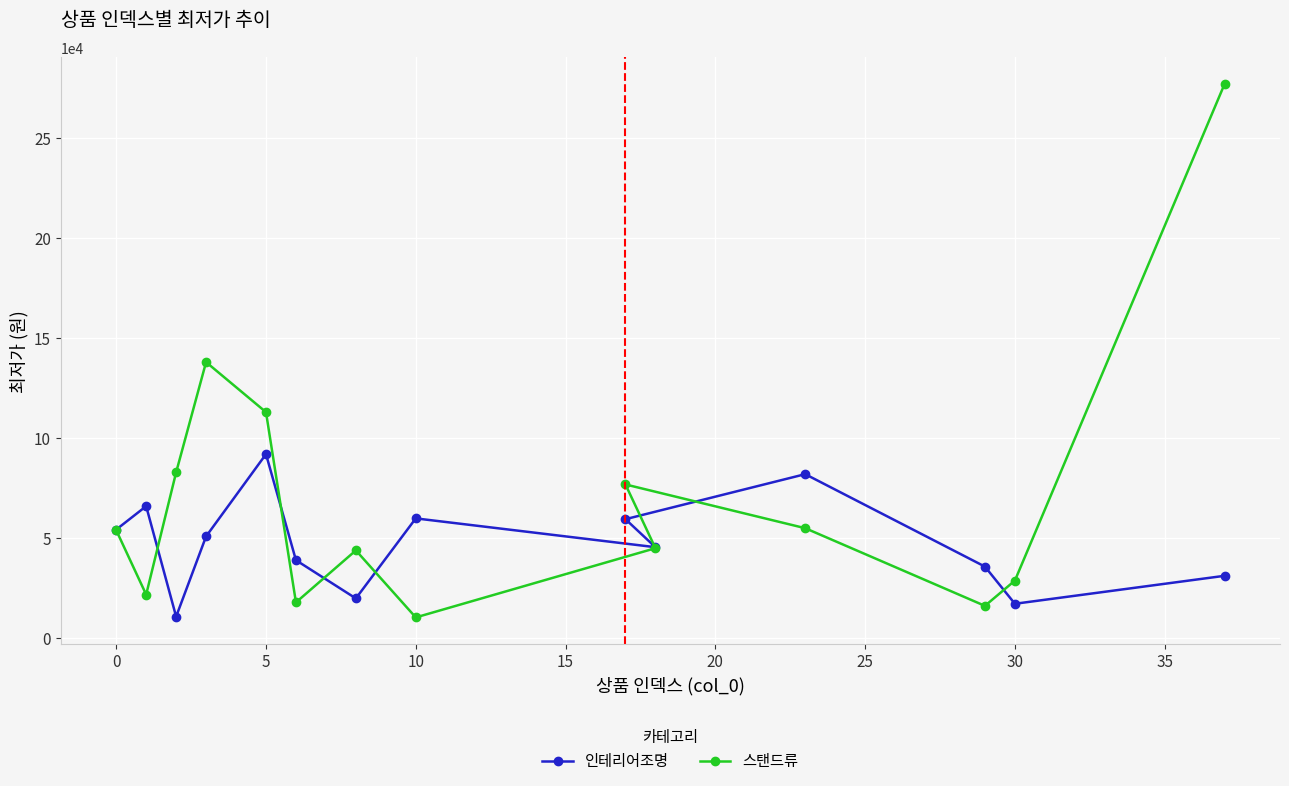

How many series are shown in this chart?

2